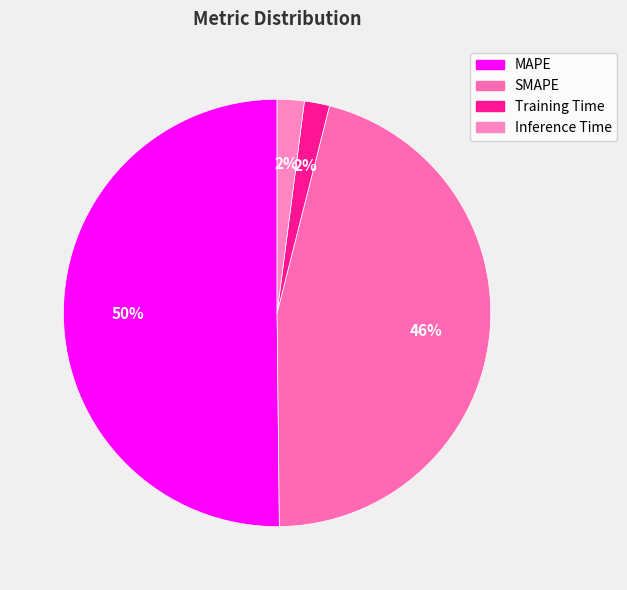

What percentage is NOT represented by Inference Time?

98.0%